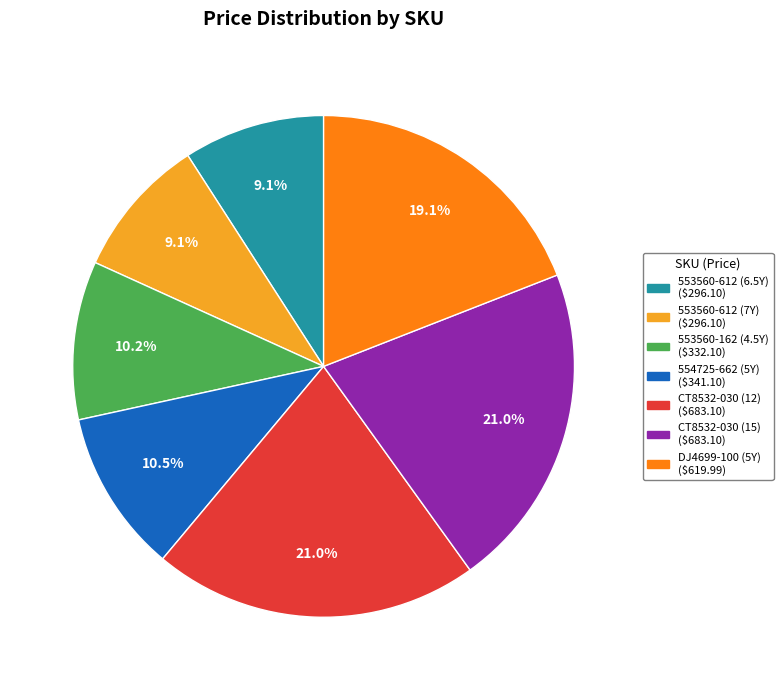

Is the sum of 553560-612 (7Y) and CT8532-030 (15) greater than half?

No